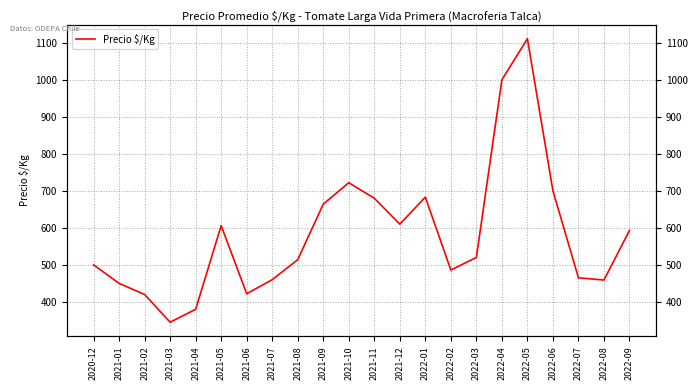

Approximately how many times larger is the value at 2021-04 compared to 2021-05?

0.6